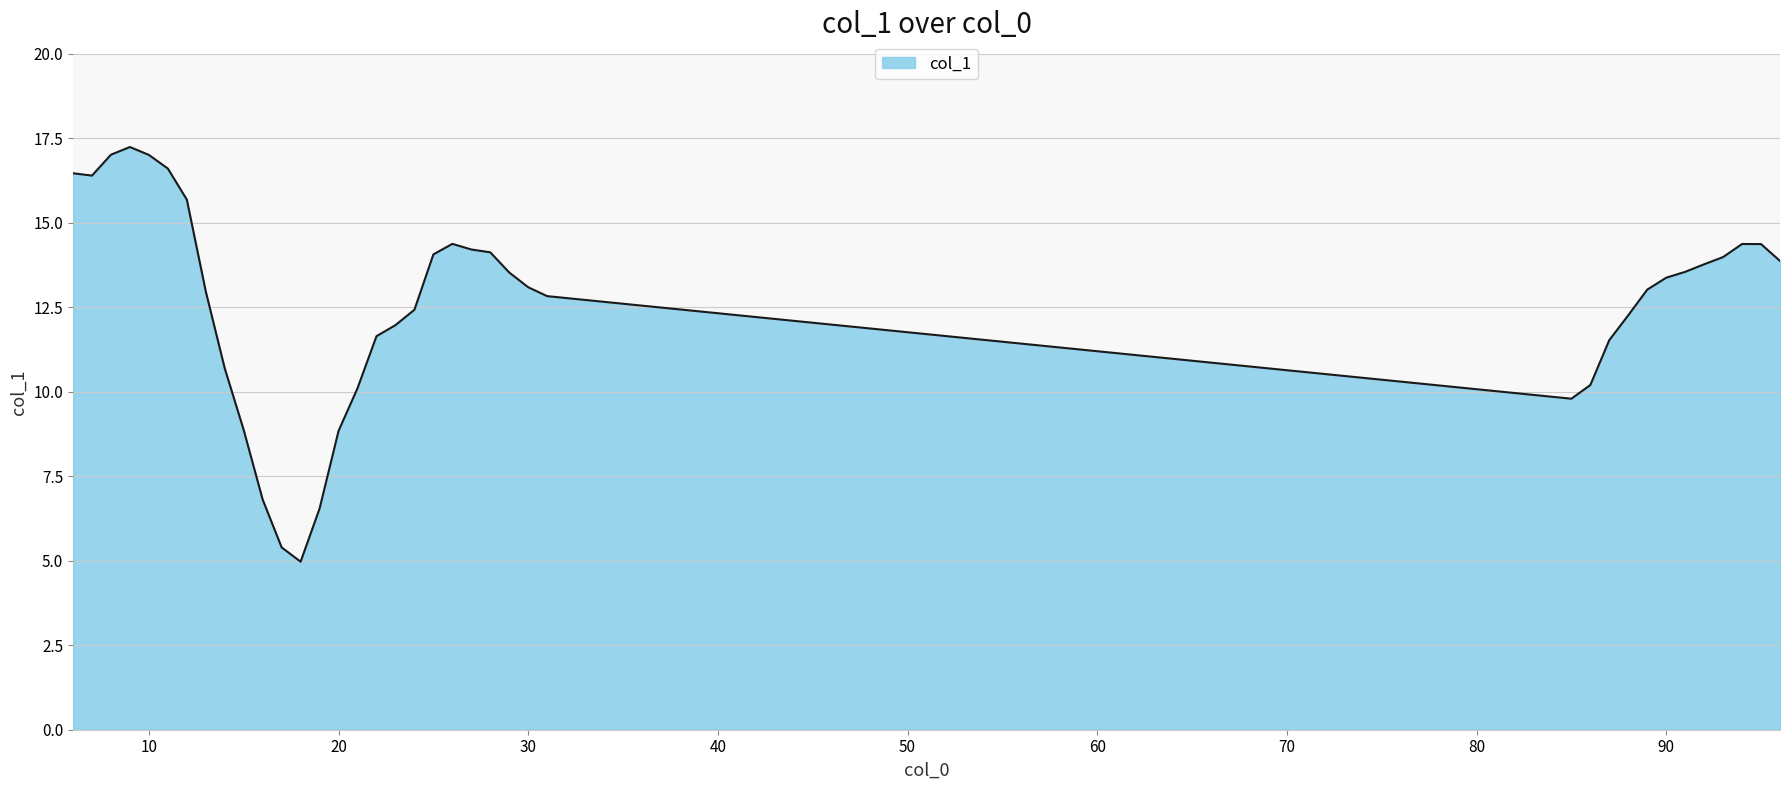

What is the maximum value shown in the chart?

17.2